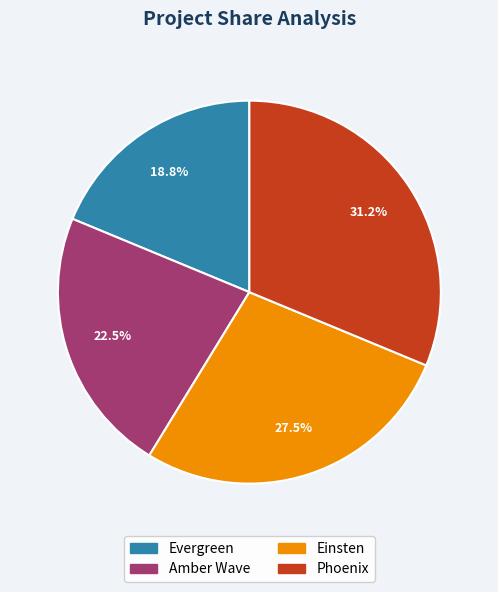

Approximately how many times larger is the value at Phoenix compared to Evergreen?

1.7